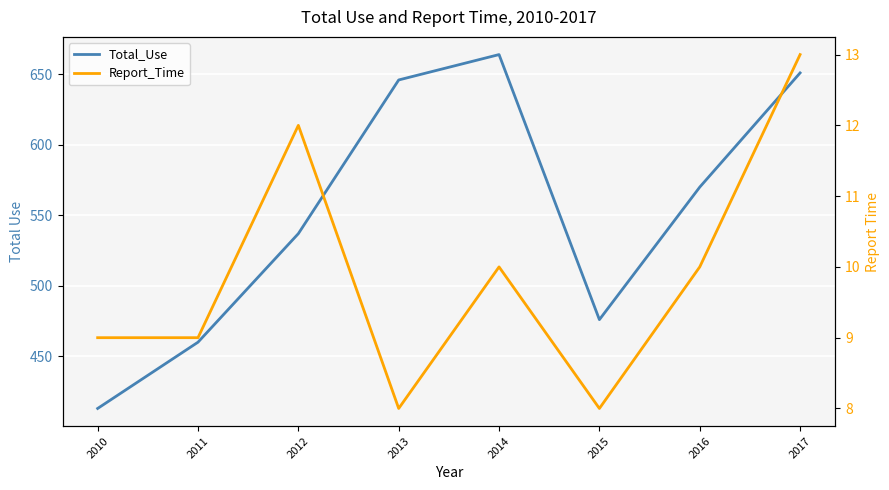

Reading left to right, transcribe all the data shown in this chart.

Total_Use: 2010=413	2011=460	2012=537	2013=646	2014=664	2015=476	2016=570	2017=651
Report_Time: 2010=9	2011=9	2012=12	2013=8	2014=10	2015=8	2016=10	2017=13